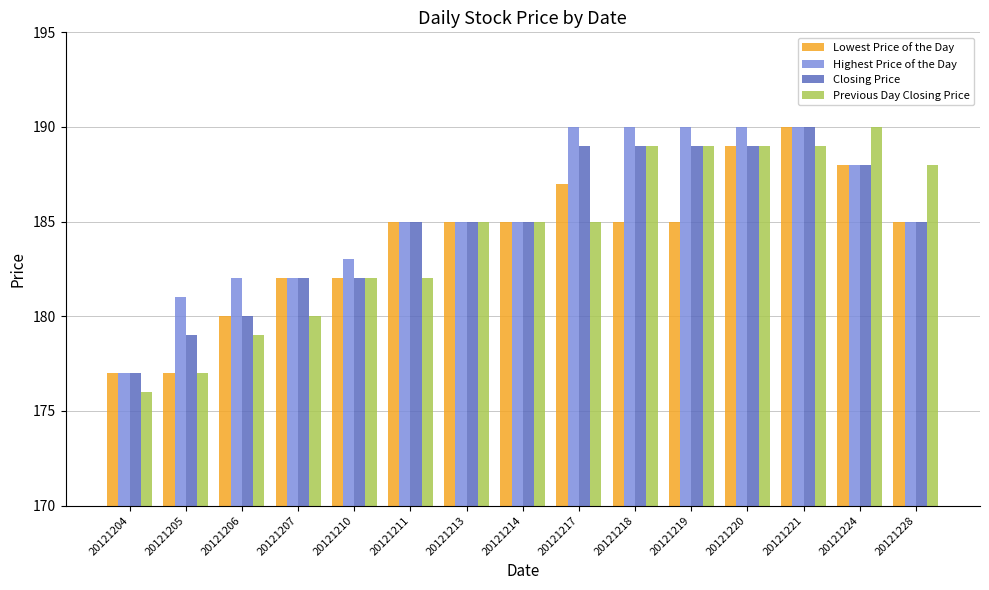

What are all the series names shown in the legend?

Lowest Price of the Day, Highest Price of the Day, Closing Price, Previous Day Closing Price